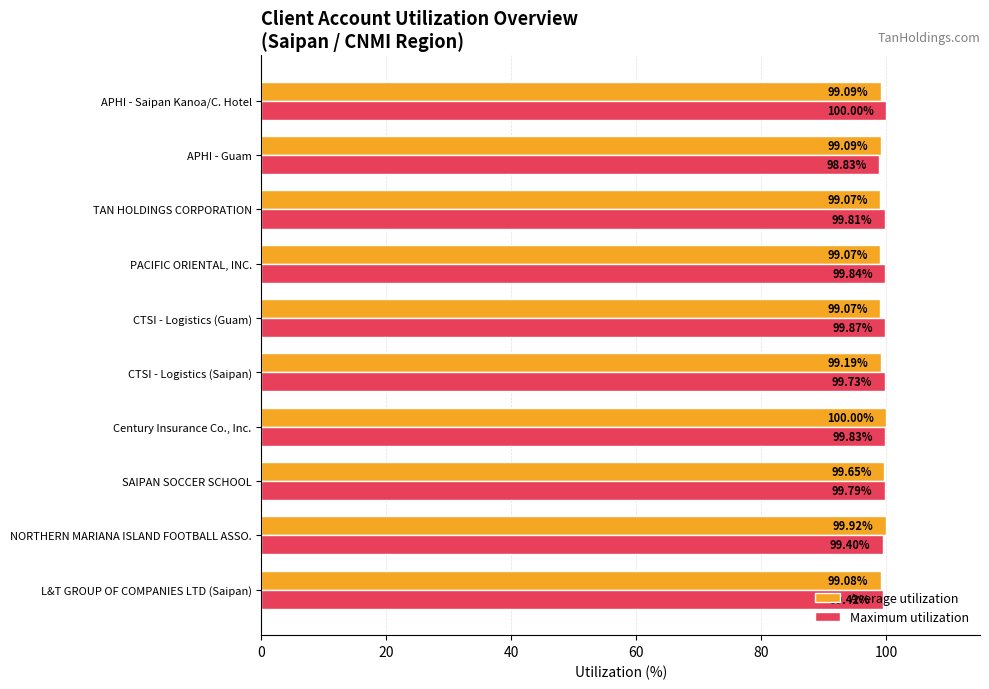

List the series in order of their overall mean, highest first.

Maximum utilization, Average utilization